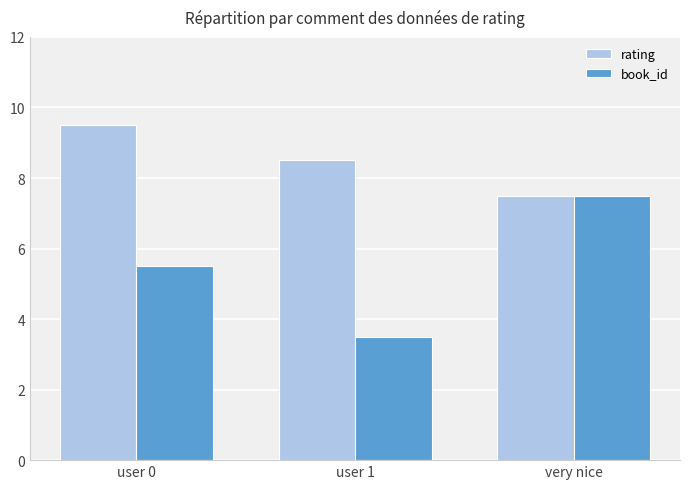

Are the bars grouped side by side (vs. stacked)?

Yes